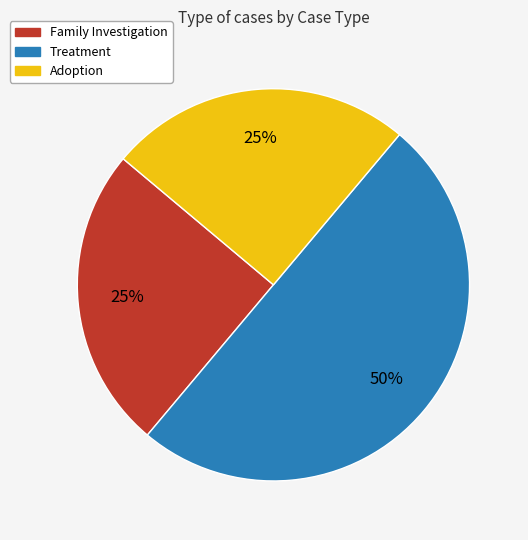

How many segments does this pie chart have?

3